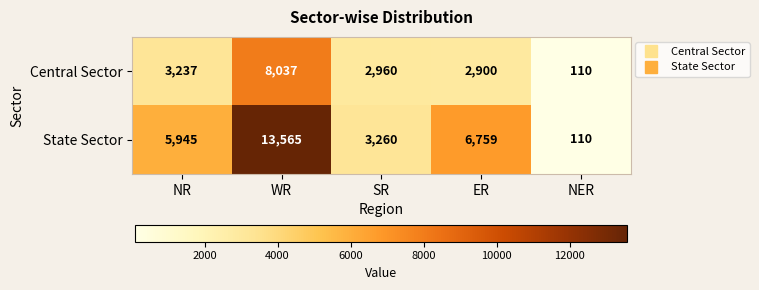

Reading left to right, list all the values displayed in this chart.

Central Sector: 3237	8037	2960	2900	110
State Sector: 5945	13565	3260	6759	110